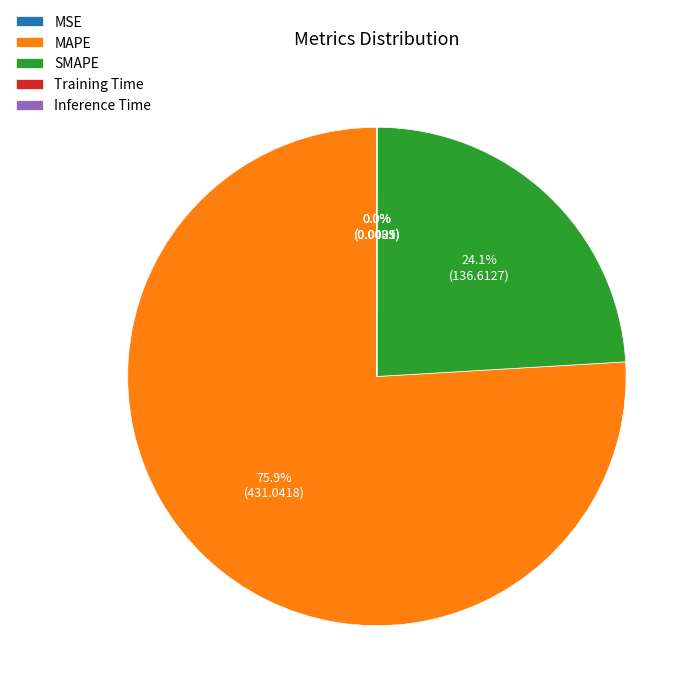

How much of the chart is everything except MAPE?

24.1%